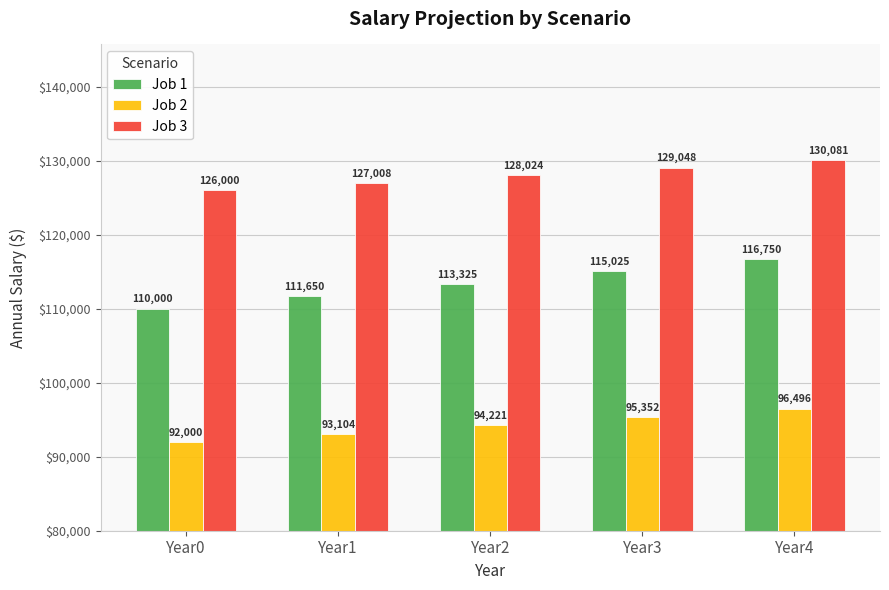

What is the difference between the maximum and minimum values in the Job 2 series?

4496.1